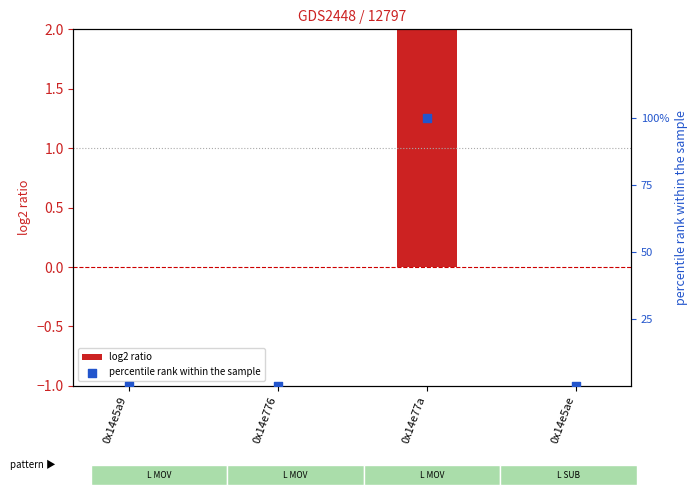

Which series contains the lowest Y value?

log2 ratio